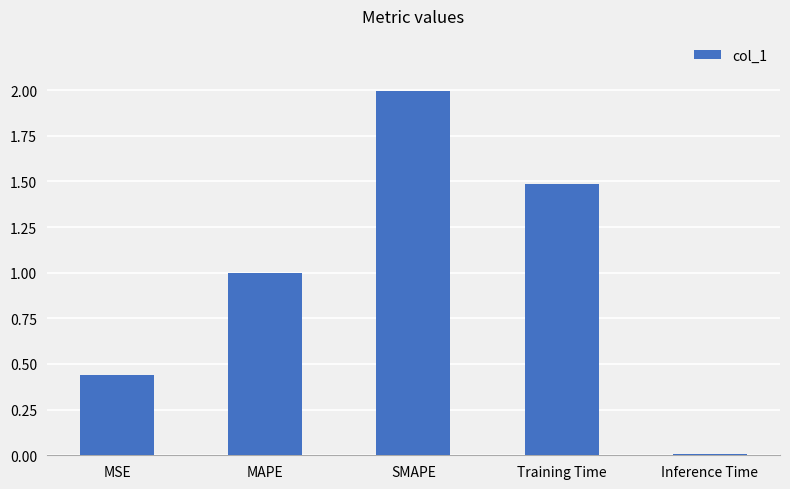

What is the sum of the values at MAPE and SMAPE?

3.0